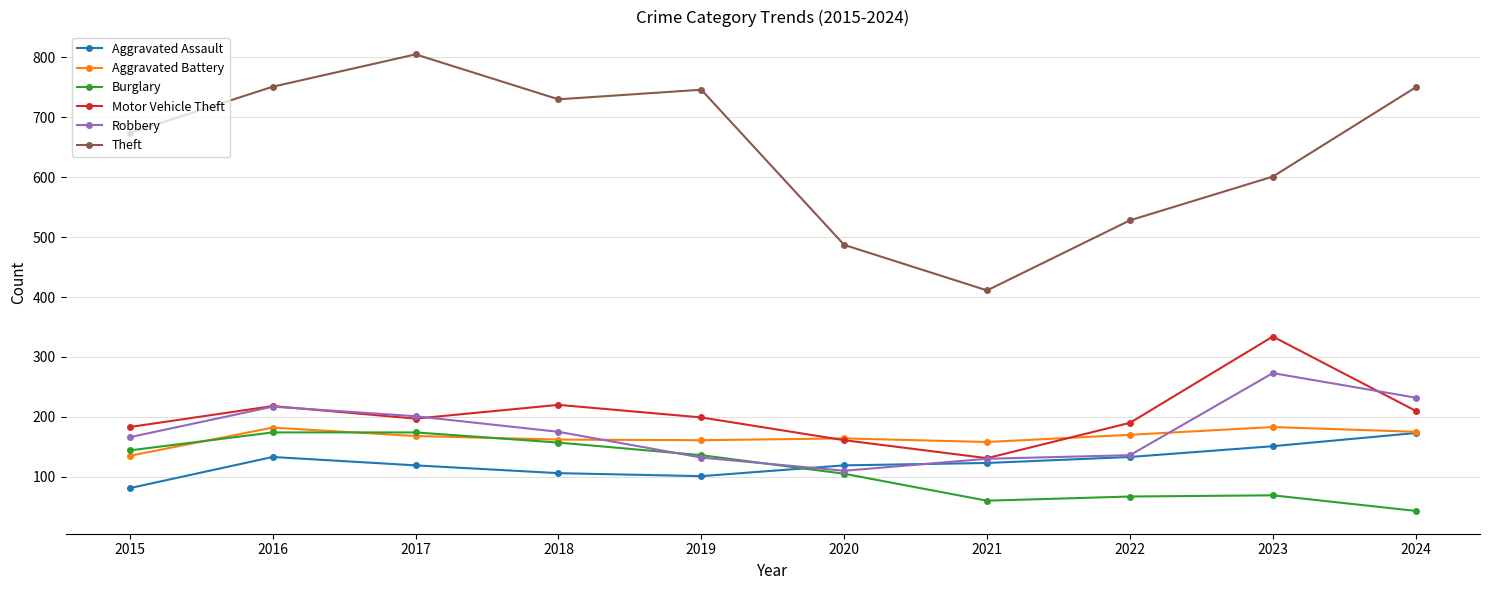

What is the sum of all Theft values?

6483